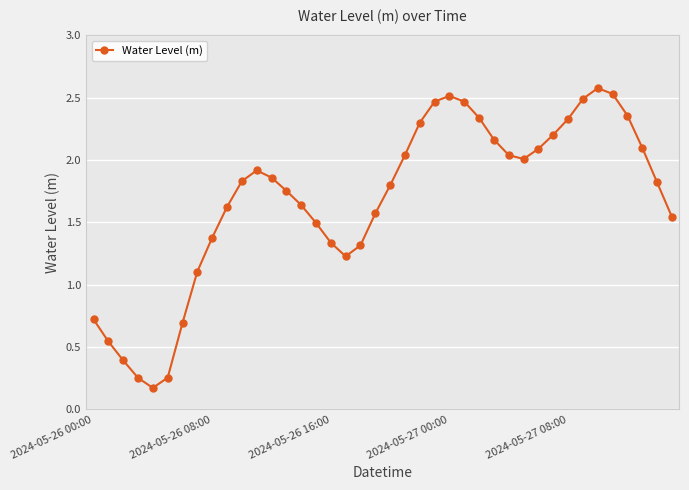

What is the sum of all values?

67.3